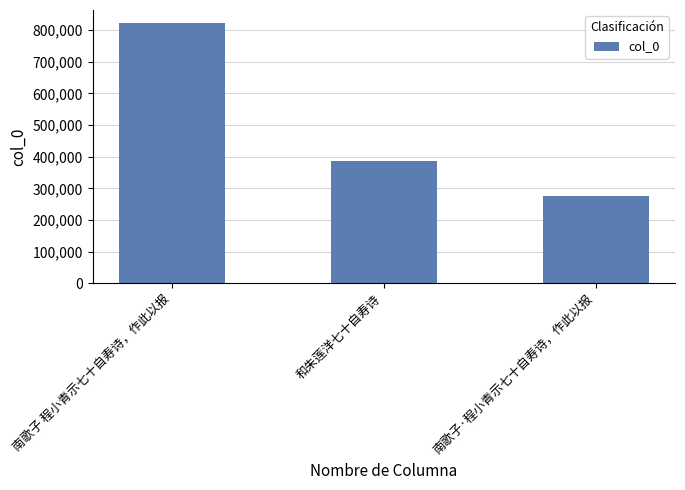

Which label corresponds to the largest value in the chart?

南歌子 程小青示七十自寿诗，作此以报